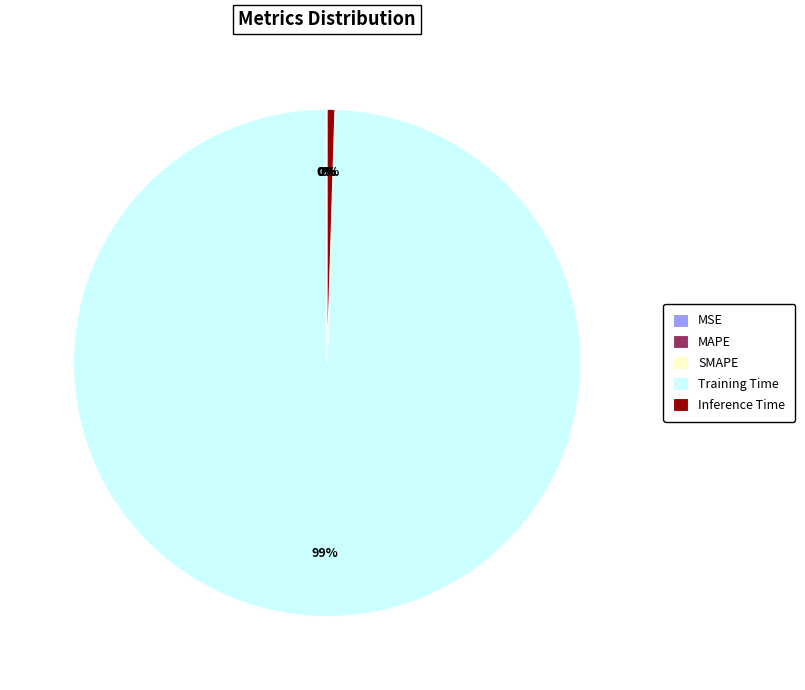

To the nearest percent, what is the average slice percentage?

20%